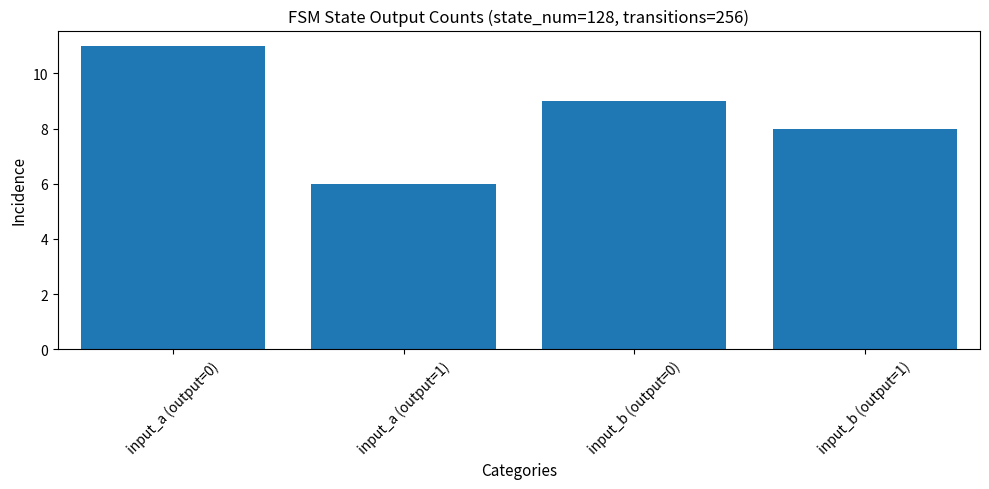

Which has a higher value, input_a (output=1) or input_b (output=0)?

input_b (output=0)